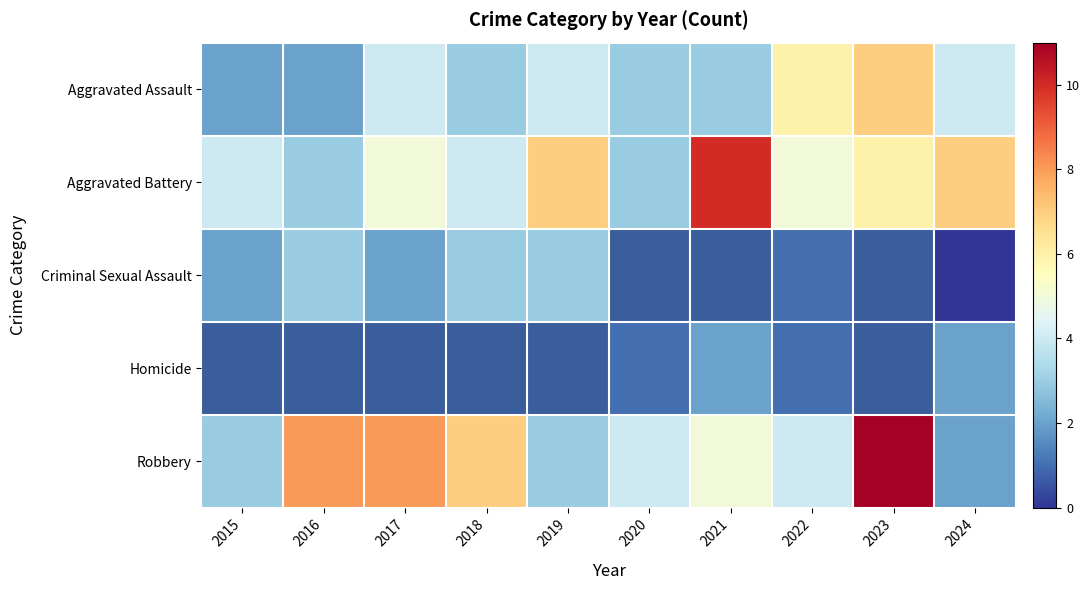

What is the maximum value shown in the chart?

11.0